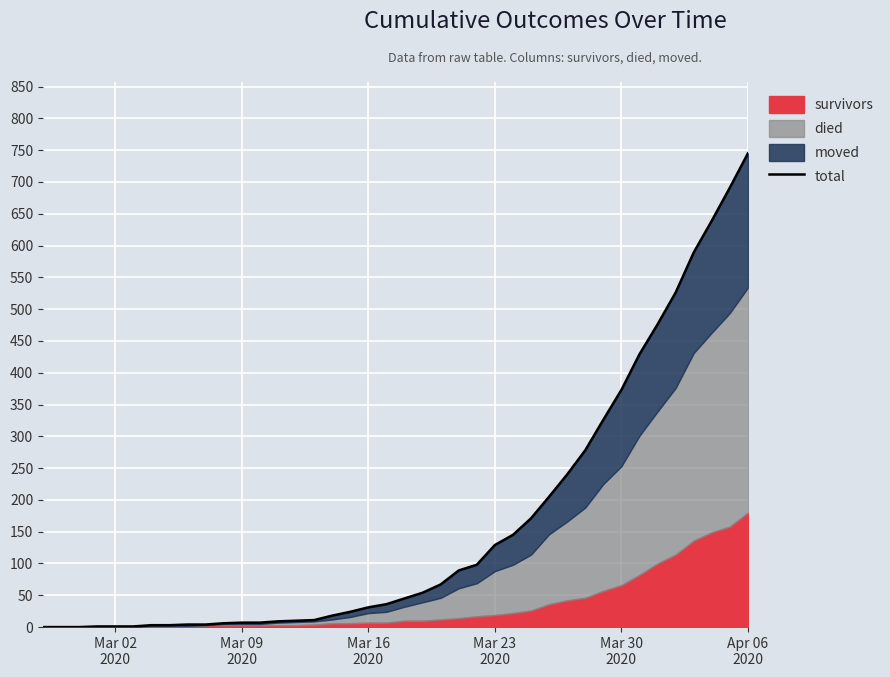

Is it true that the value at 9 is 6?

False